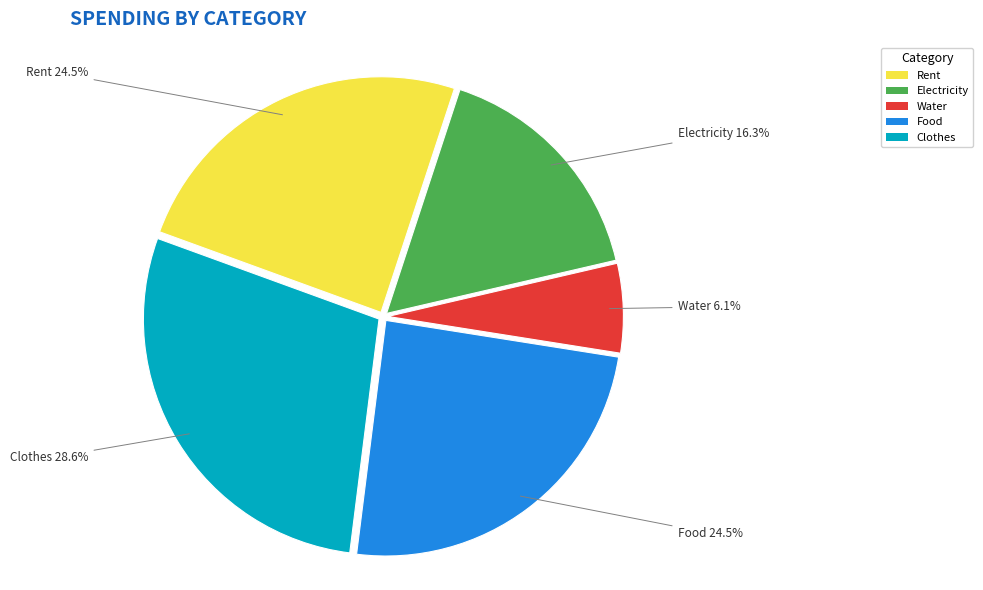

Which category has the smallest portion of the pie?

Water